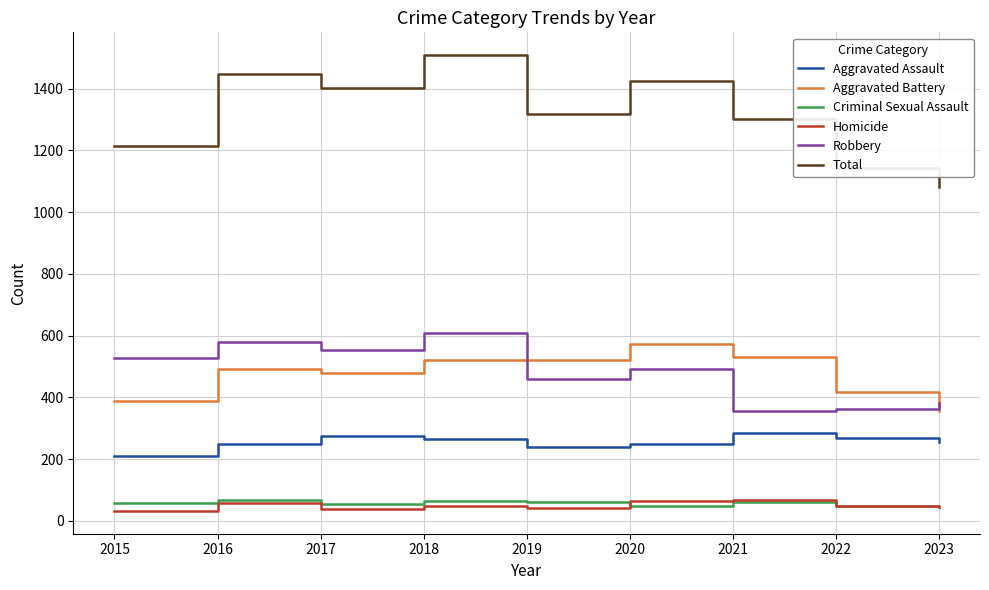

What is the difference between the Total values at 2021 and 2015?

88